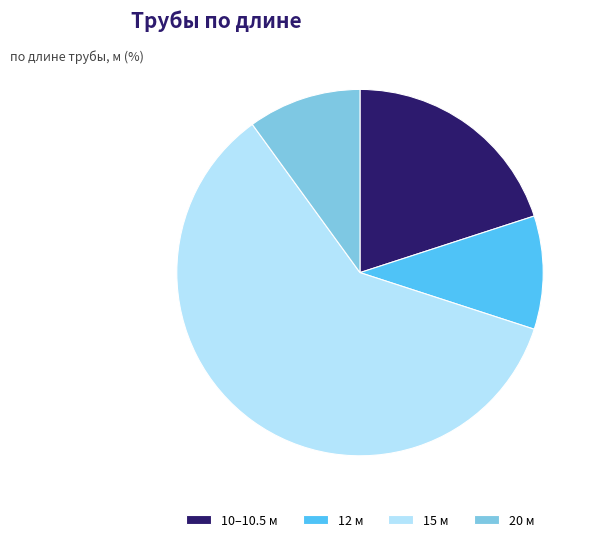

Between 12 м and 10–10.5 м, which is larger?

10–10.5 м